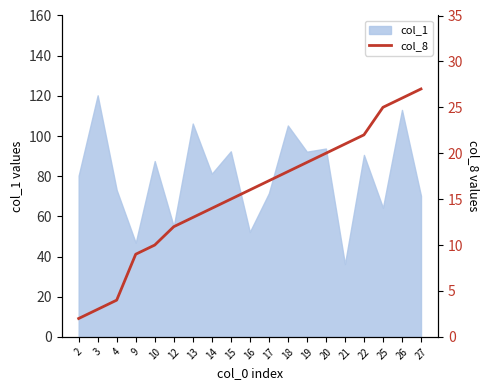

Approximately how many times larger is the value at 9 compared to 12?

0.8